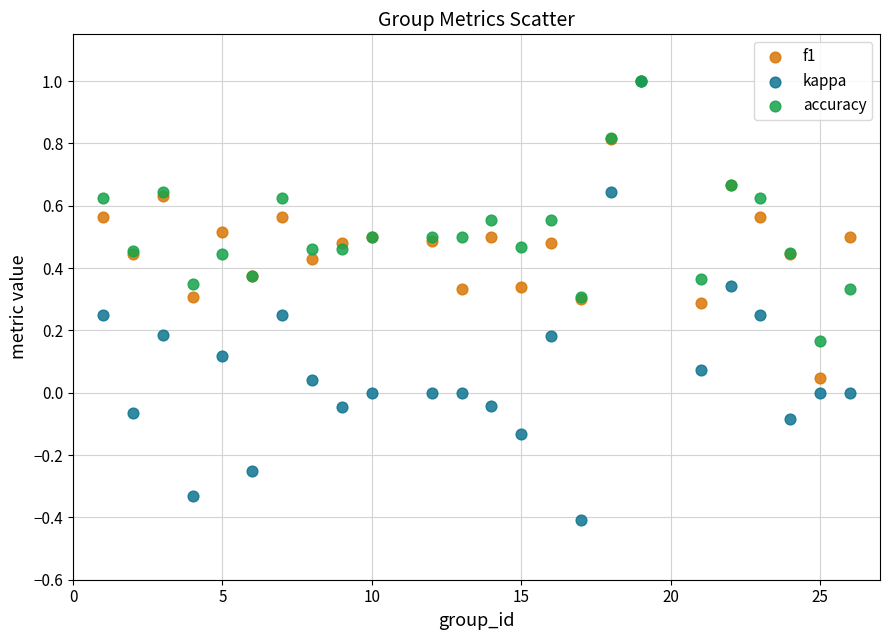

Which series has the widest spread of Y values?

kappa